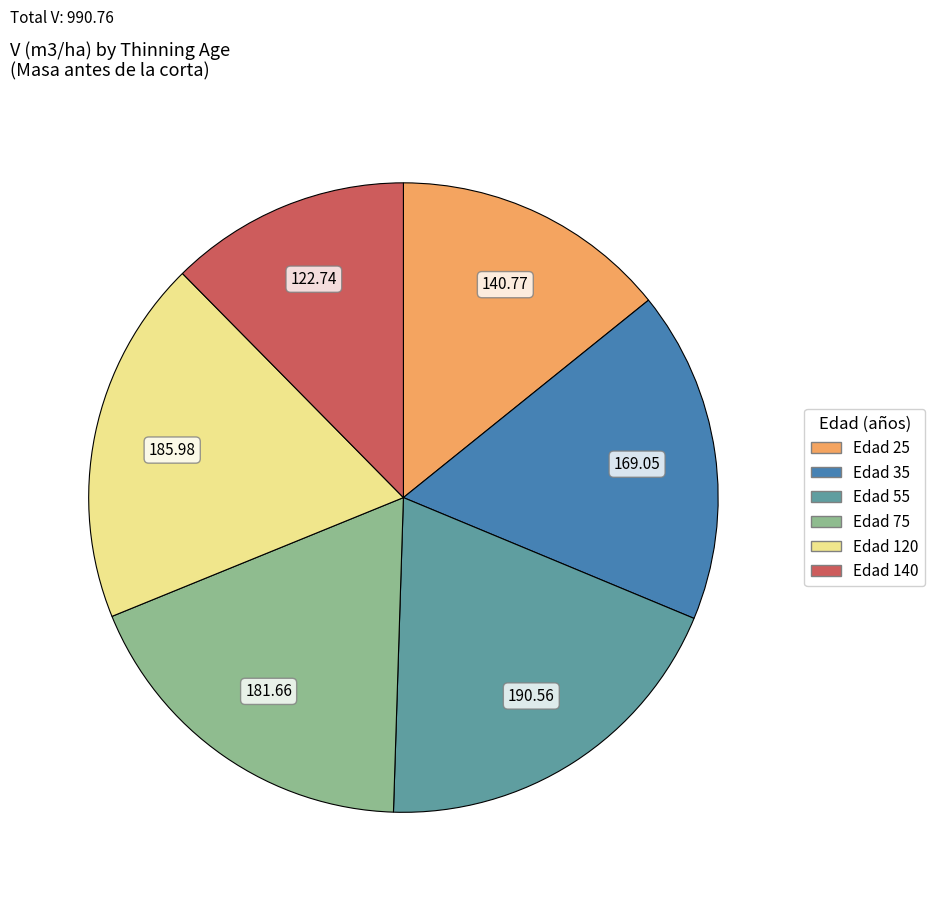

What is the ratio of the value at Edad 35 to the value at Edad 25?

1.2